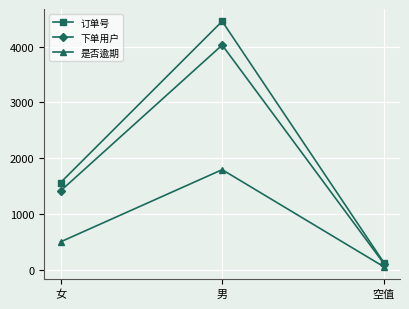

Which series has the widest spread of values?

订单号